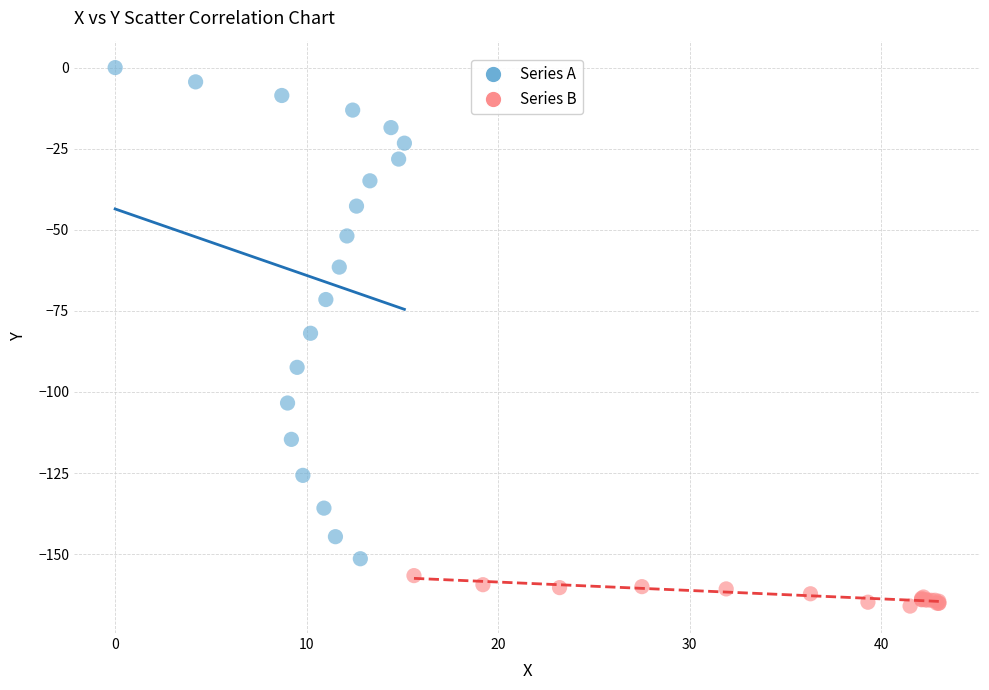

Which series contains the highest Y value?

Series A